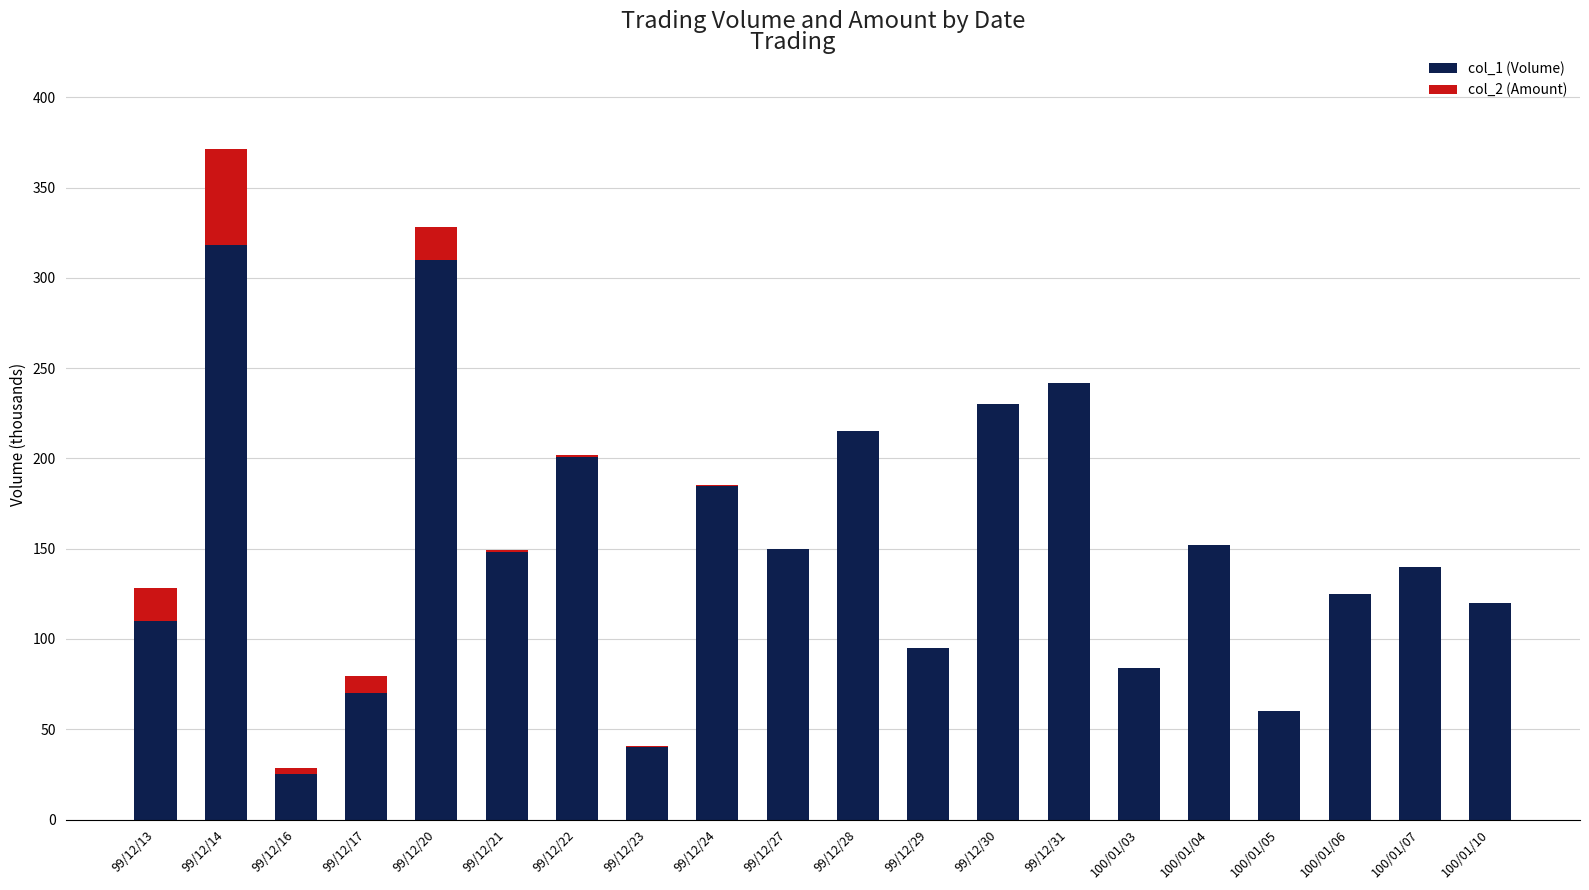

True or false: col_1 (Volume) has a value of 185.0 at 99/12/24.

True